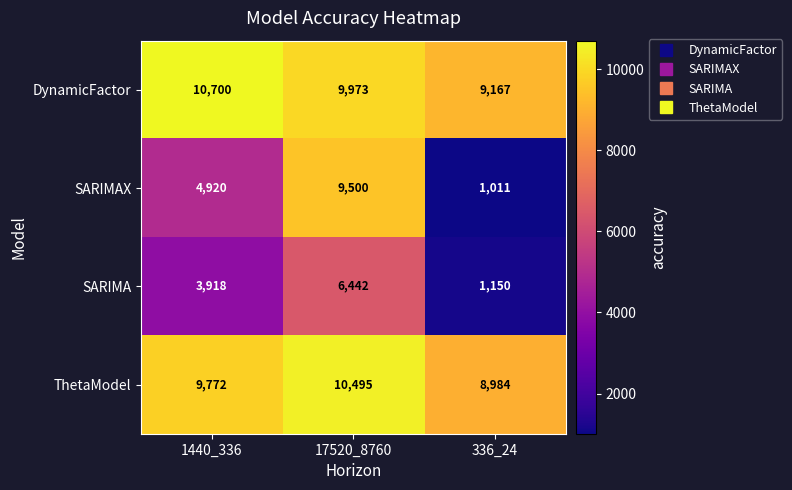

What is the sum of the ThetaModel values at 336_24 and 1440_336?

18756